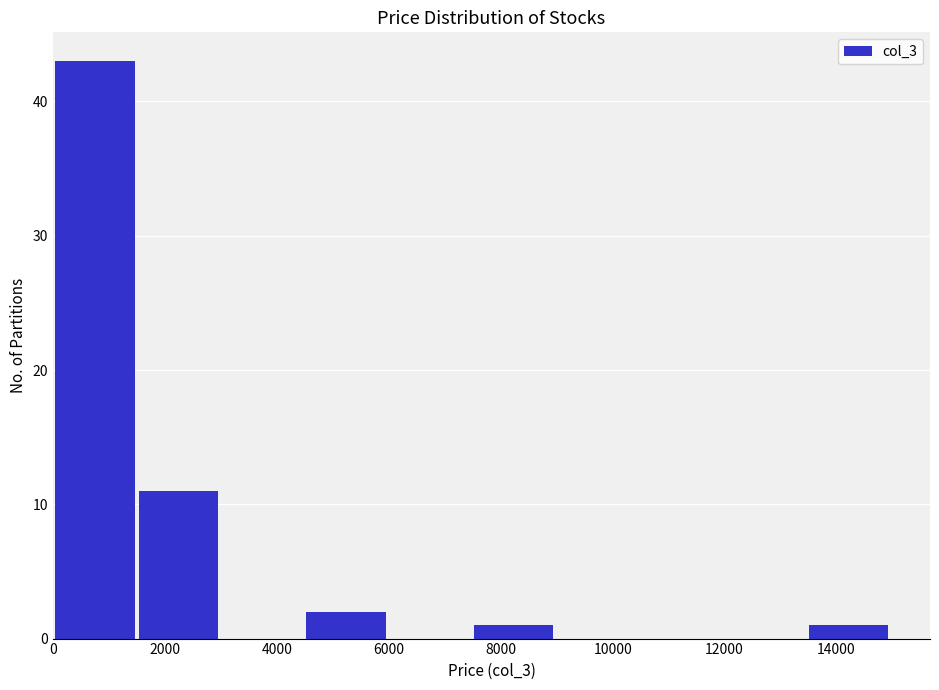

Reading left to right, transcribe this chart: for each bar, give the range it covers on the x-axis and its height. Neither the bar edges nor the heights are printed on the chart, so give them approximately, as read against the axes.

0 to 1600: 43
1600 to 3000: 11
3000 to 4600: 0
4600 to 6000: 2
6000 to 7600: 0
7600 to 9000: 1
9000 to 10600: 0
10600 to 12000: 0
12000 to 13600: 0
13600 to 15000: 1